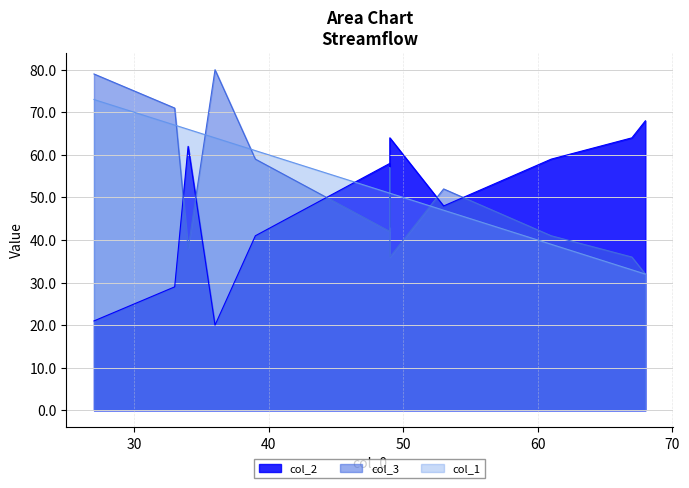

What is the difference between the maximum and minimum values in the col_3 series?

48